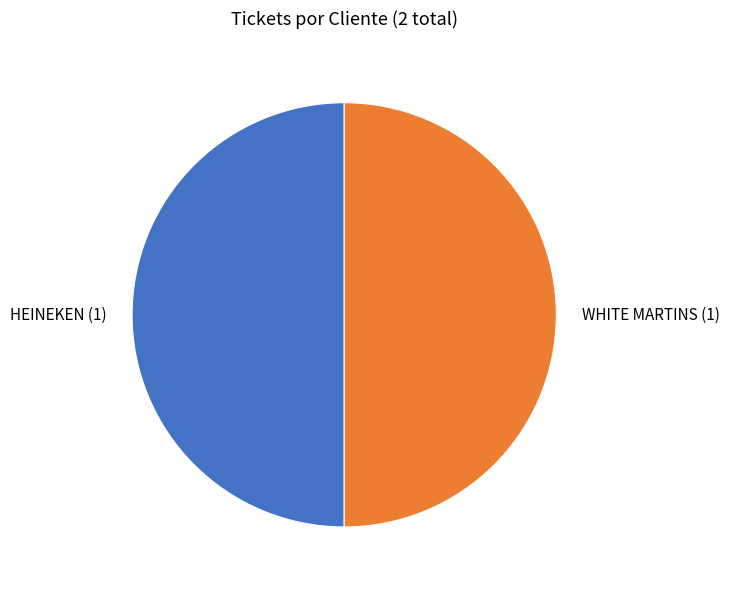

What is the ratio of the value at HEINEKEN to the value at WHITE MARTINS?

1.0